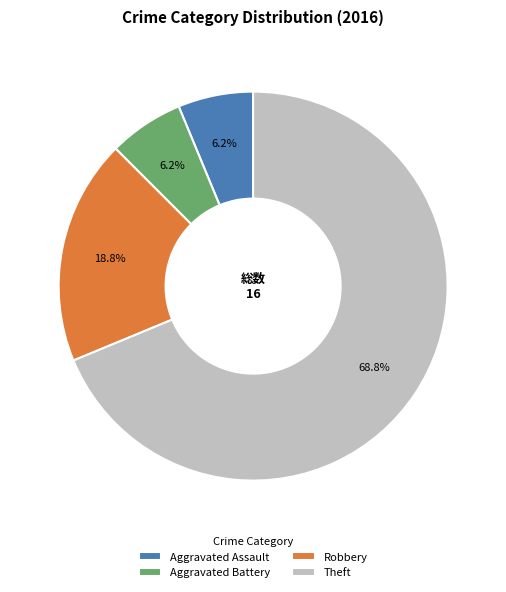

What is the largest slice in the pie chart?

Theft